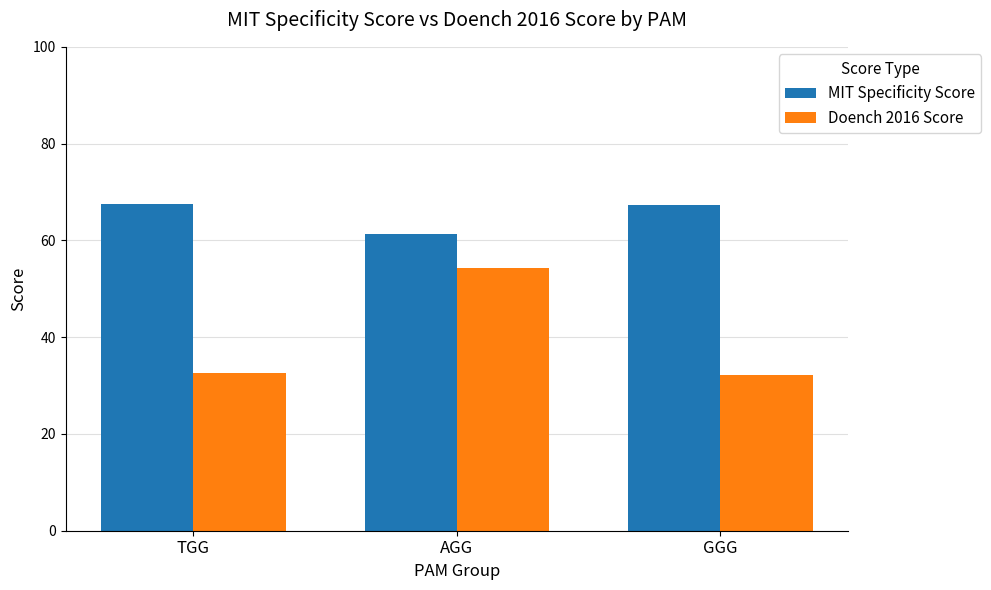

What is the label of the 1st bar from the left?

TGG